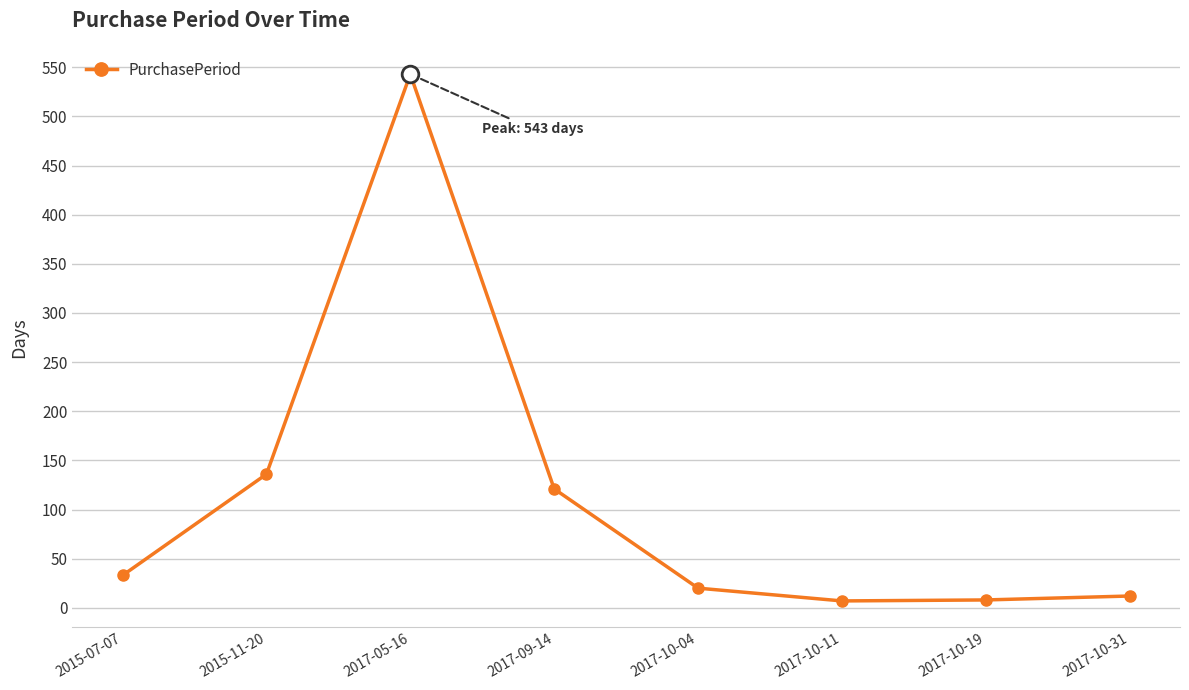

At which label is the value closest to 275?

2015-11-20